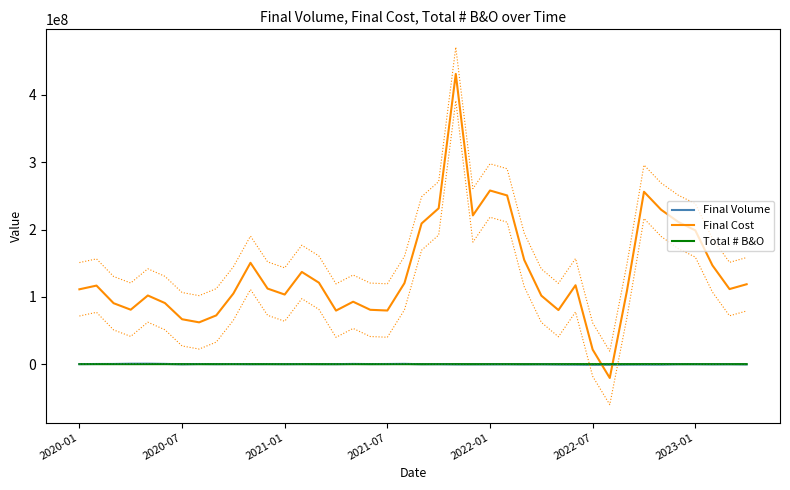

Is this an area chart (filled region under the line)?

No